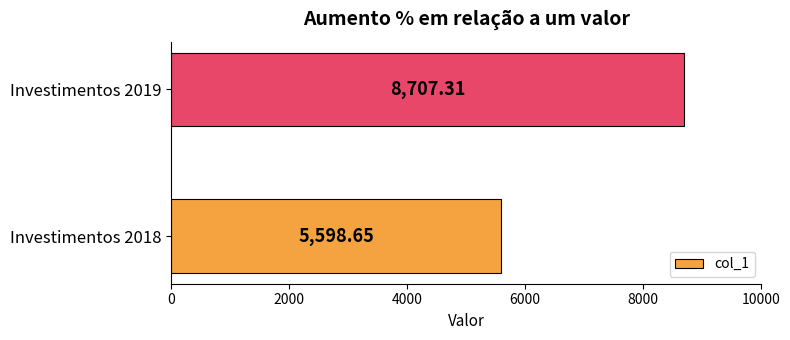

What is the difference between the values at Investimentos 2019 and Investimentos 2018?

3108.7